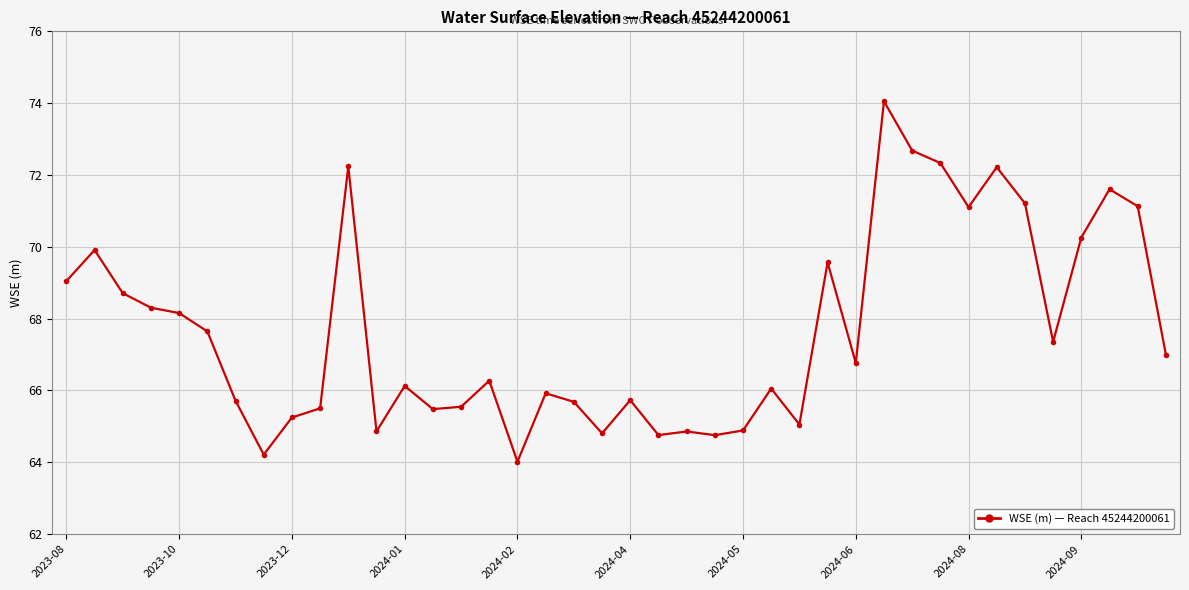

What is the sum of all values?

2706.8